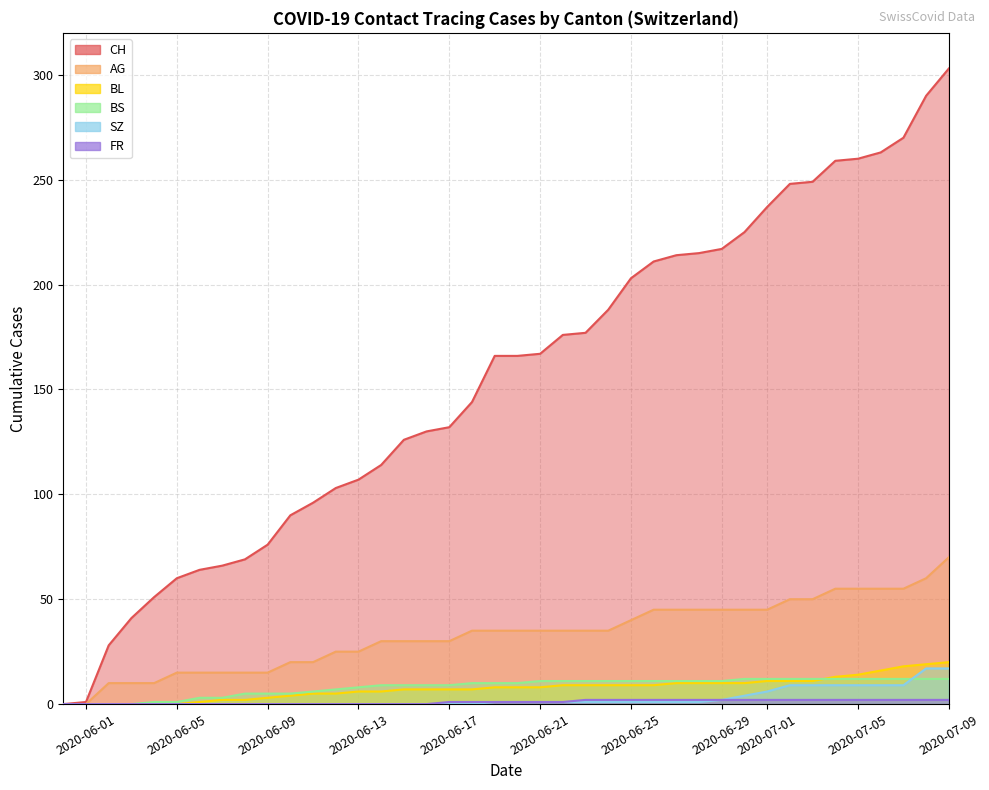

True or false: FR and CH cross at least once.

False